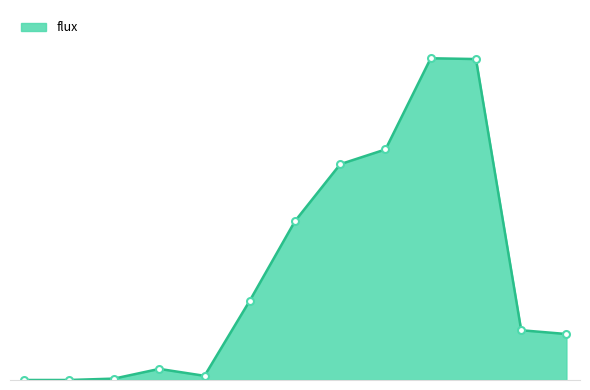

What is the maximum value shown in the chart?

907.8